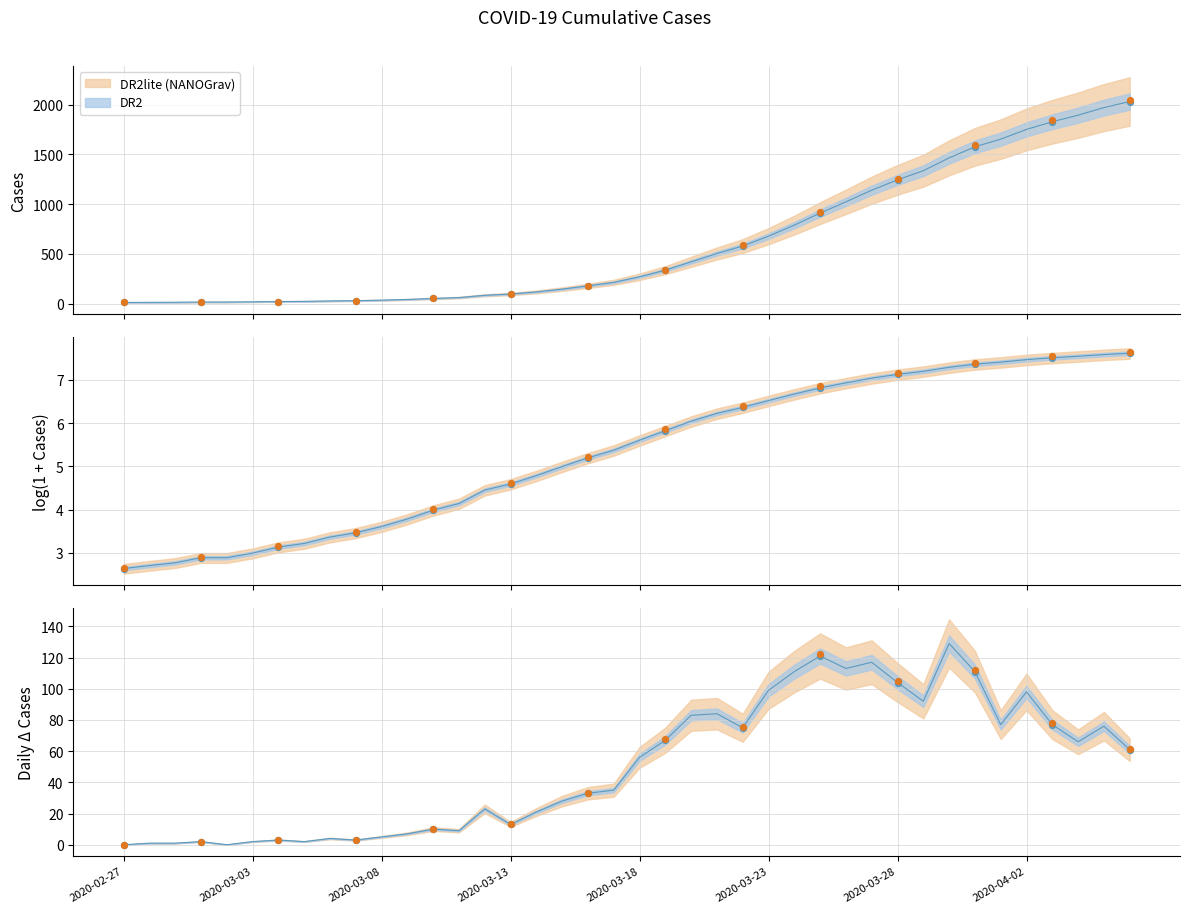

What is the ratio of the value at 2020-03-18 to the value at 2020-03-01?

15.9